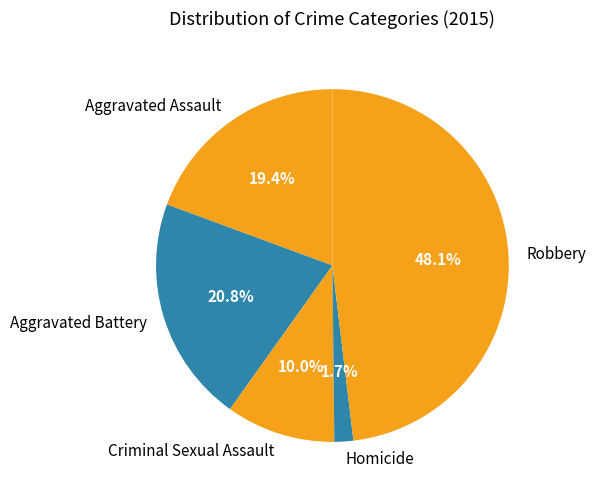

Which category has the biggest portion of the pie?

Robbery